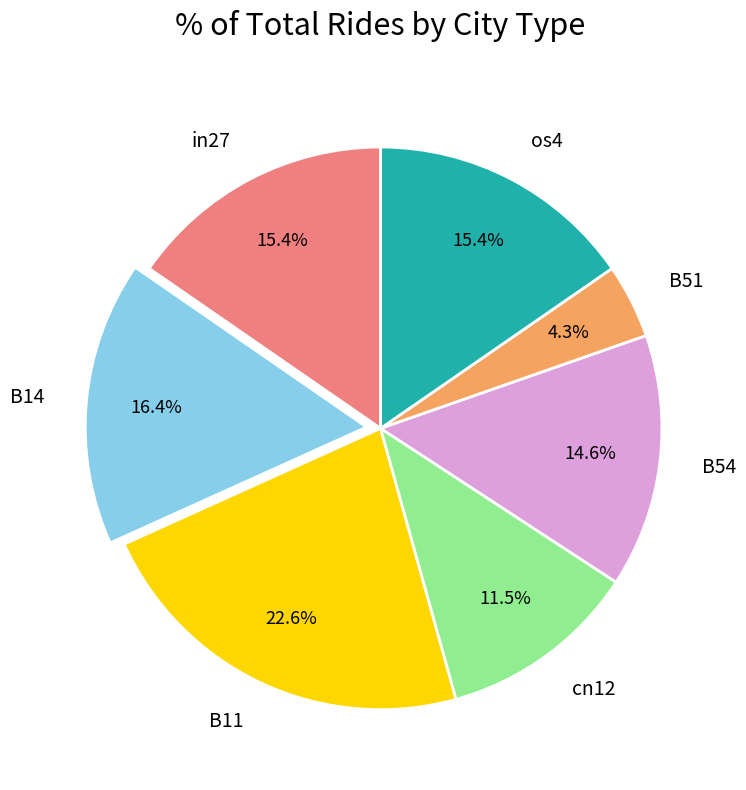

Does B51 represent more than half of the total?

No